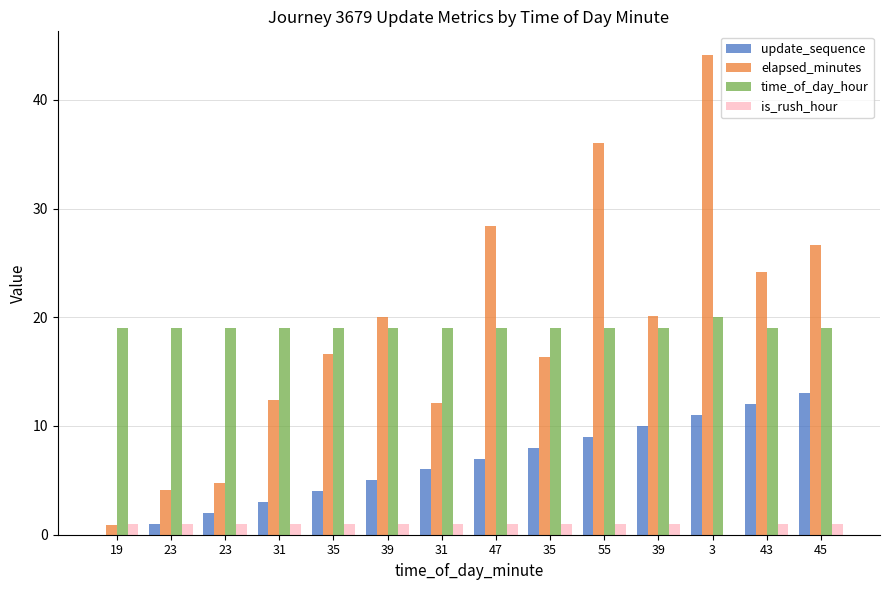

Which has a higher value, 31 or 47?

47